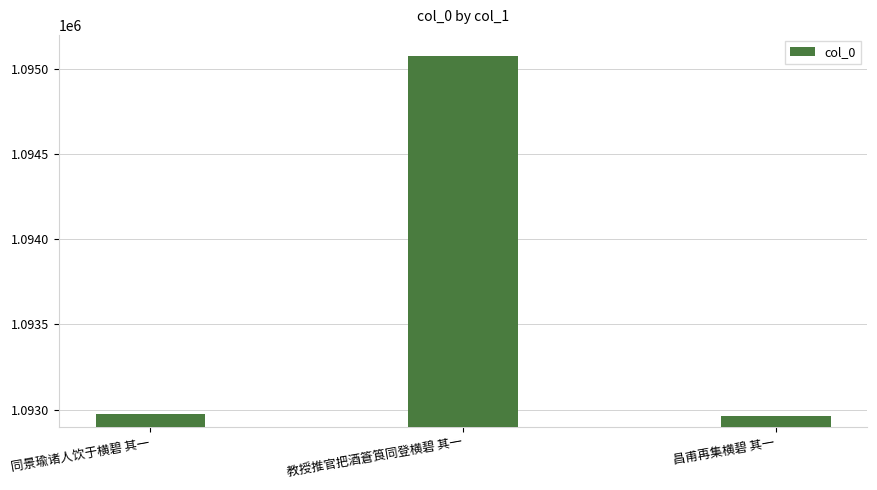

What is the sum of the values at 教授推官把酒篬筤同登横碧 其一 and 昌甫再集横碧 其一?

2188036